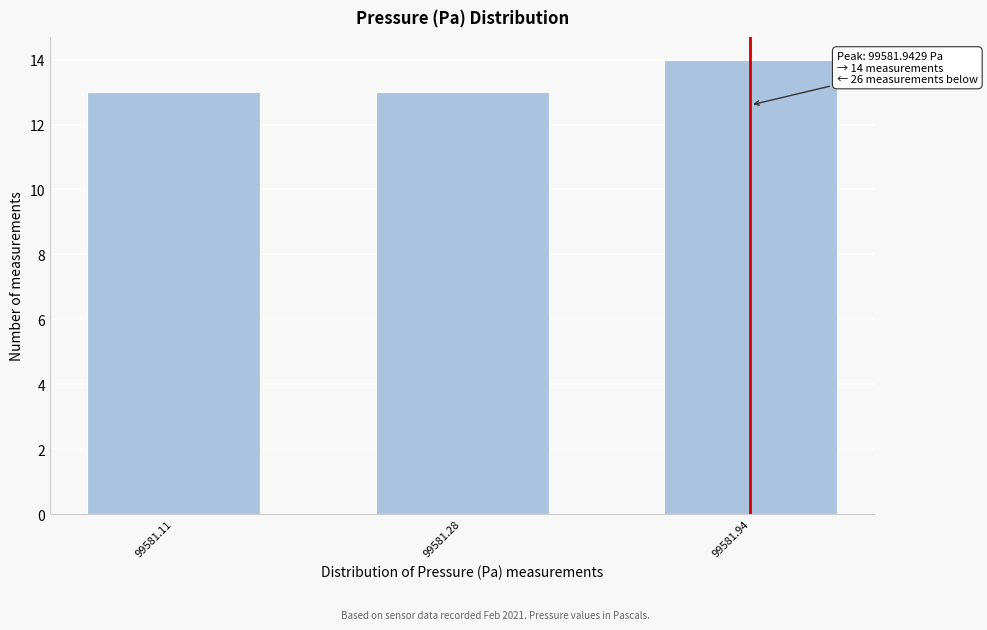

Reading left to right, list all the values displayed in this chart.

99581.11=13	99581.28=13	99581.94=14